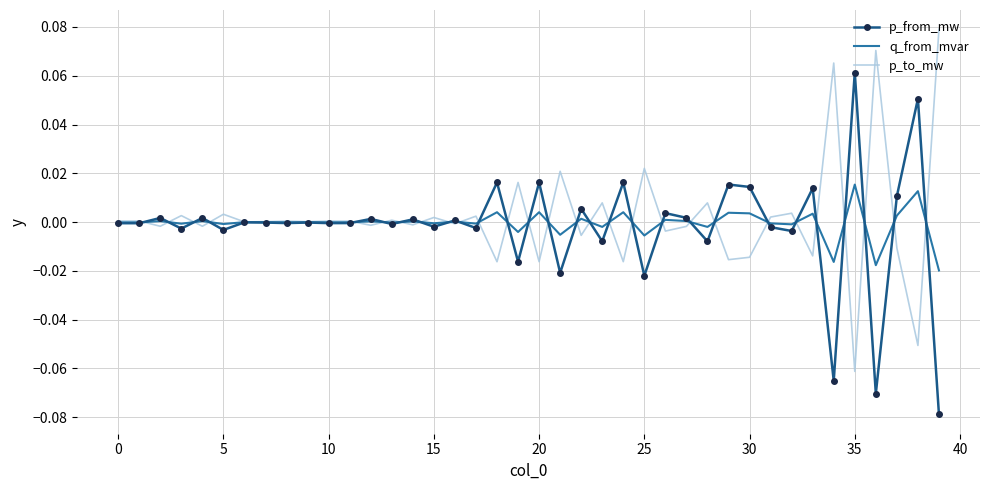

List the series in order of their peak value, lowest first.

q_from_mvar, p_from_mw, p_to_mw